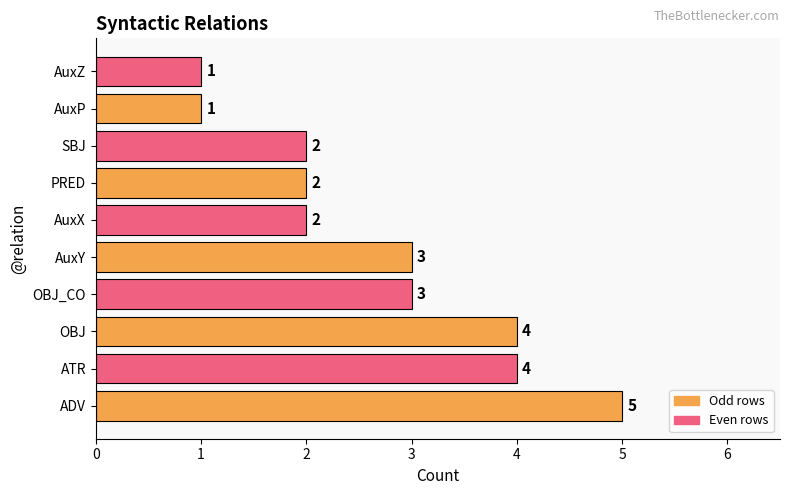

The value at PRED is 2. True or false?

True